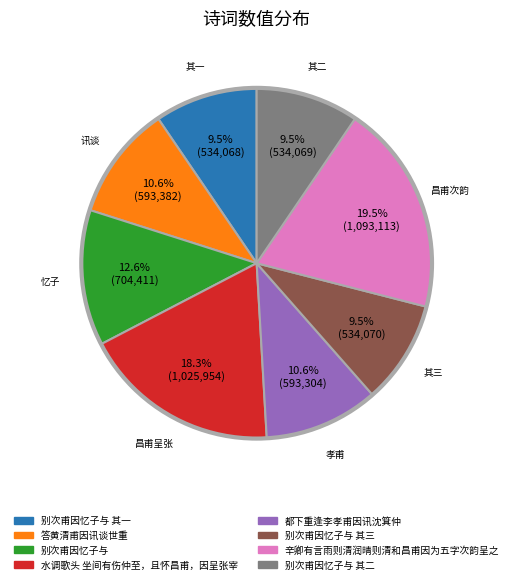

Is there a majority slice in this chart?

No